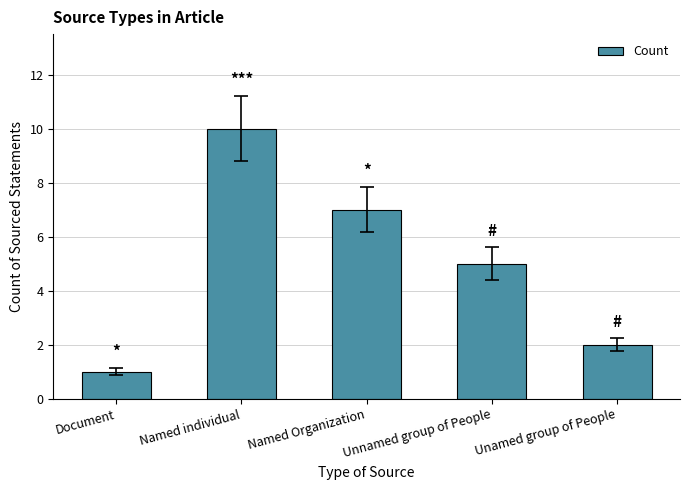

What is the difference between the maximum and minimum values?

9